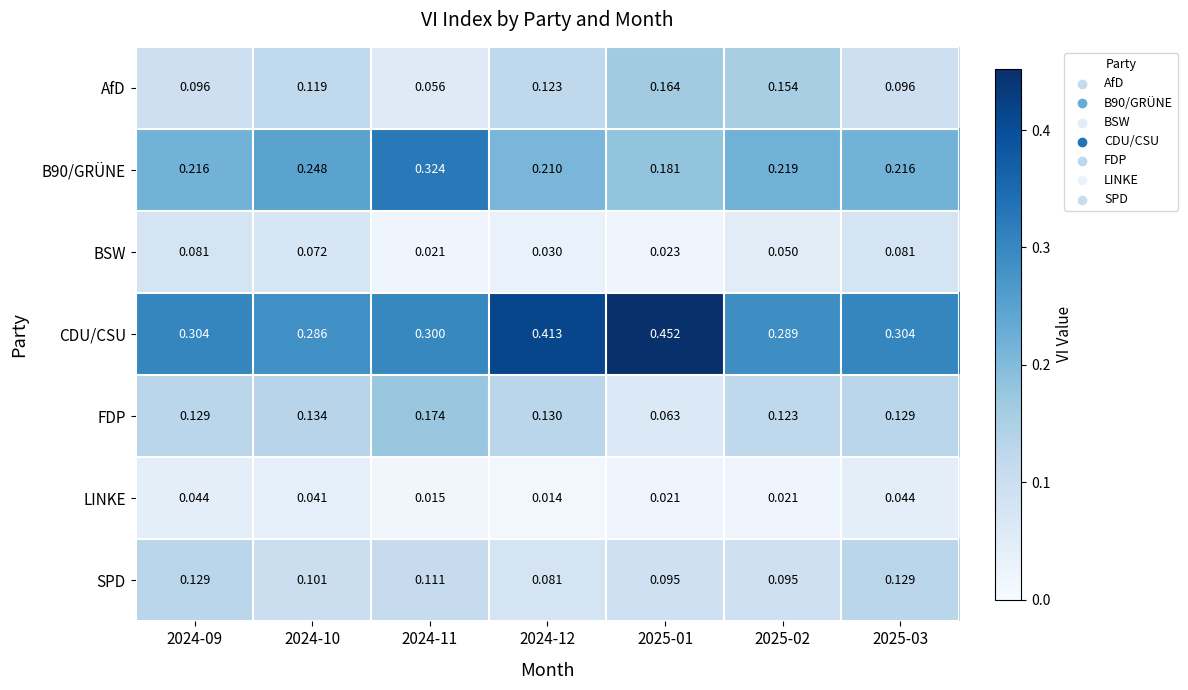

Which series has the largest total across all categories?

CDU/CSU